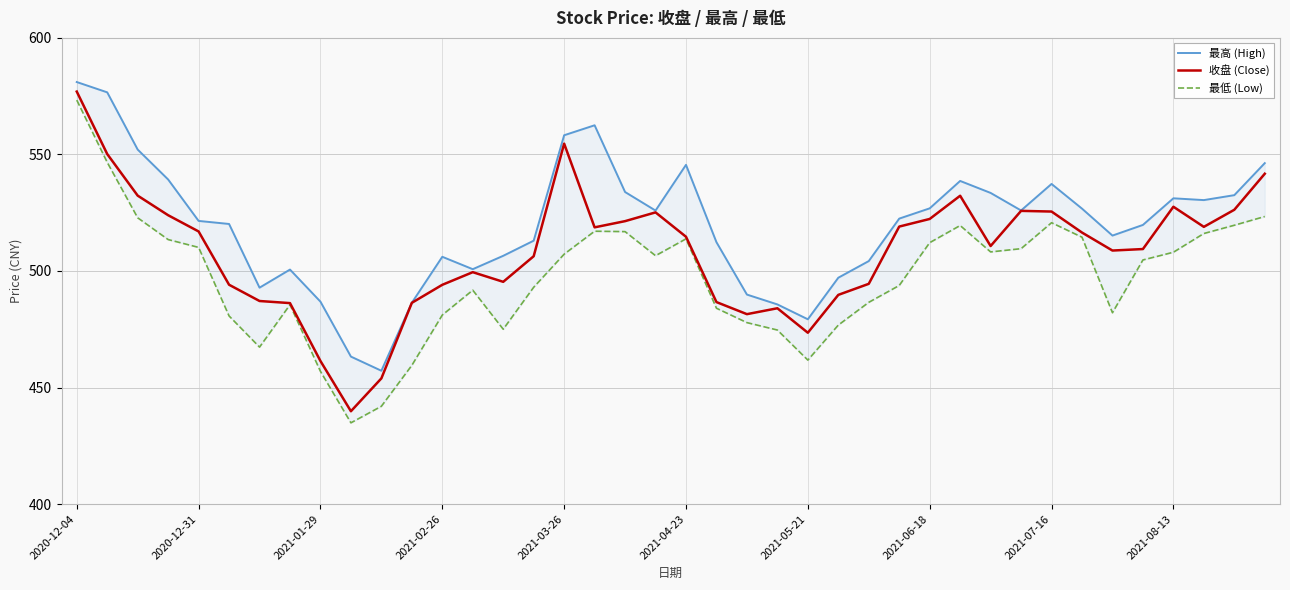

The value of 收盘 (Close) at 2021-08-13 is 281.6. True or false?

False